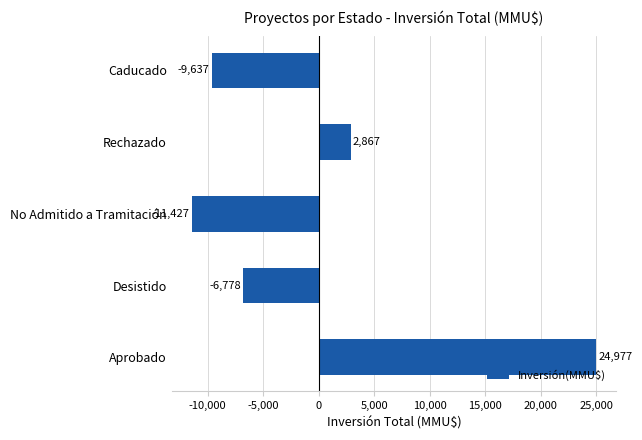

List the labels in order of value, largest first.

Aprobado, Rechazado, Desistido, Caducado, No Admitido a Tramitación